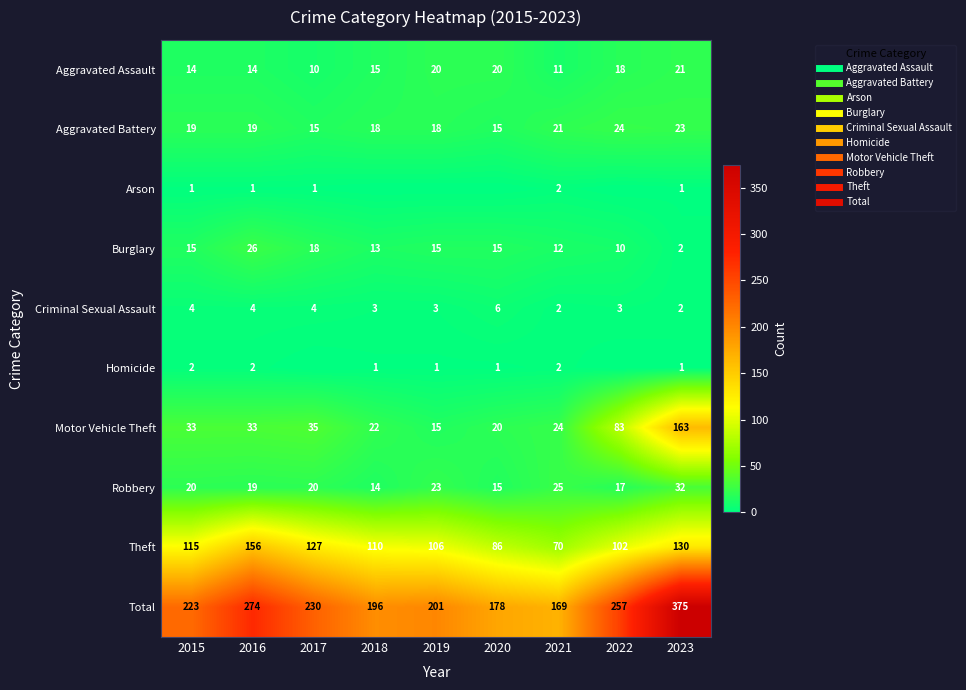

Rank the series at 2017 from highest to lowest value.

Total, Theft, Motor Vehicle Theft, Robbery, Burglary, Aggravated Battery, Aggravated Assault, Criminal Sexual Assault, Arson, Homicide